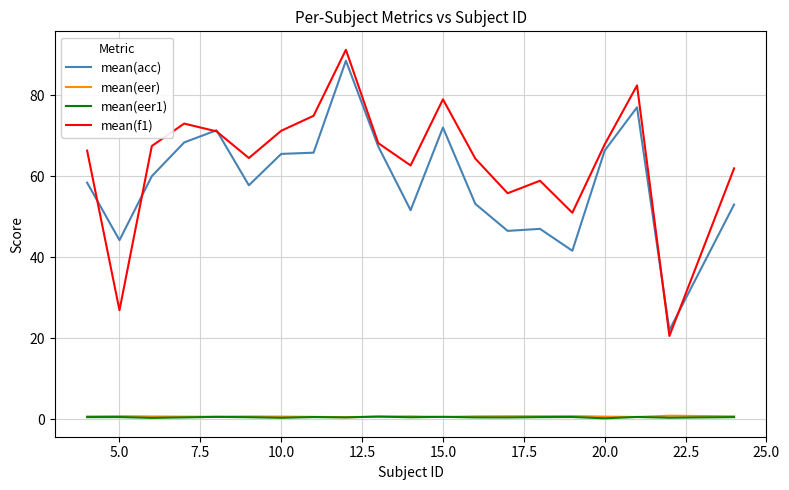

What are all the series names shown in the legend?

mean(acc), mean(eer), mean(eer1), mean(f1)